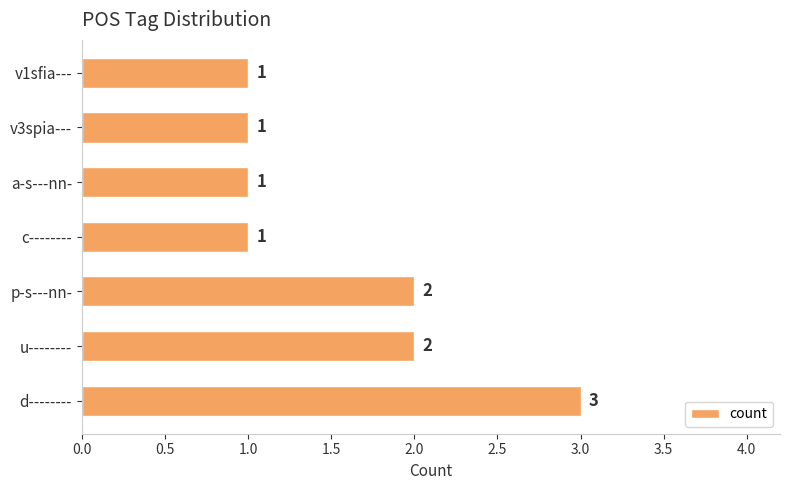

What is the ratio of the value at v3spia--- to the value at u--------?

0.5